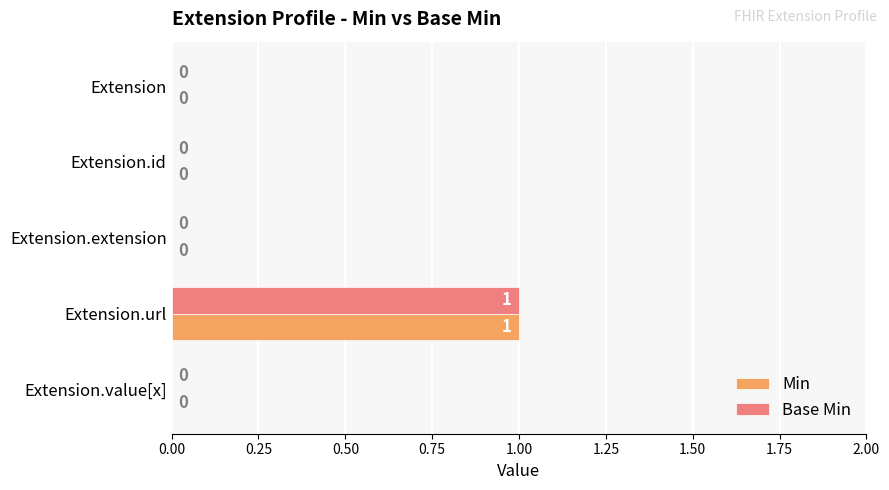

How many categories are shown in the chart?

5